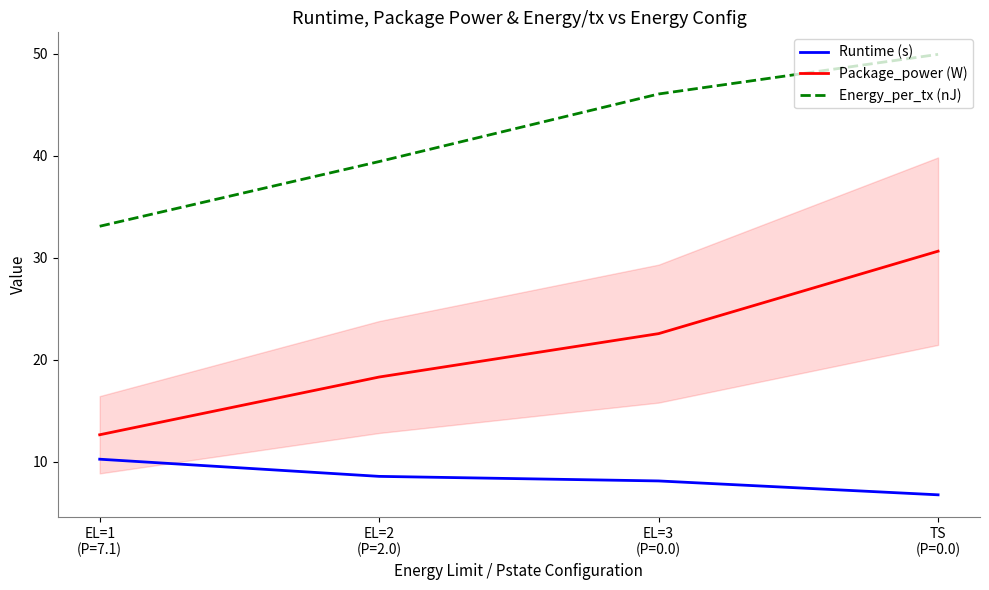

Where is Package_power (W) nearest to the value 21?

EL=3
(P=0.0)